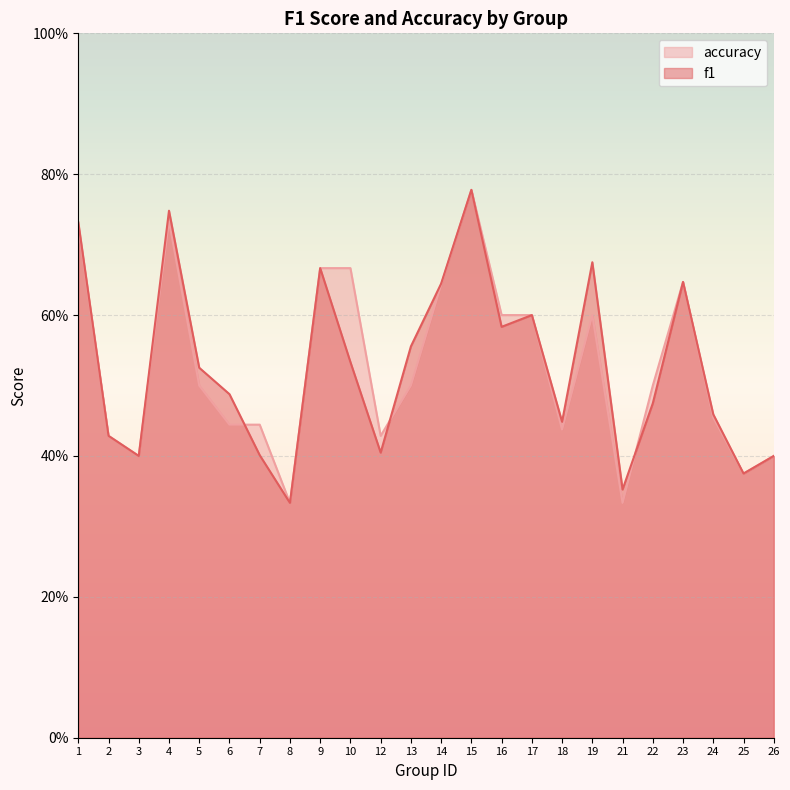

Which series has the largest total across all categories?

f1